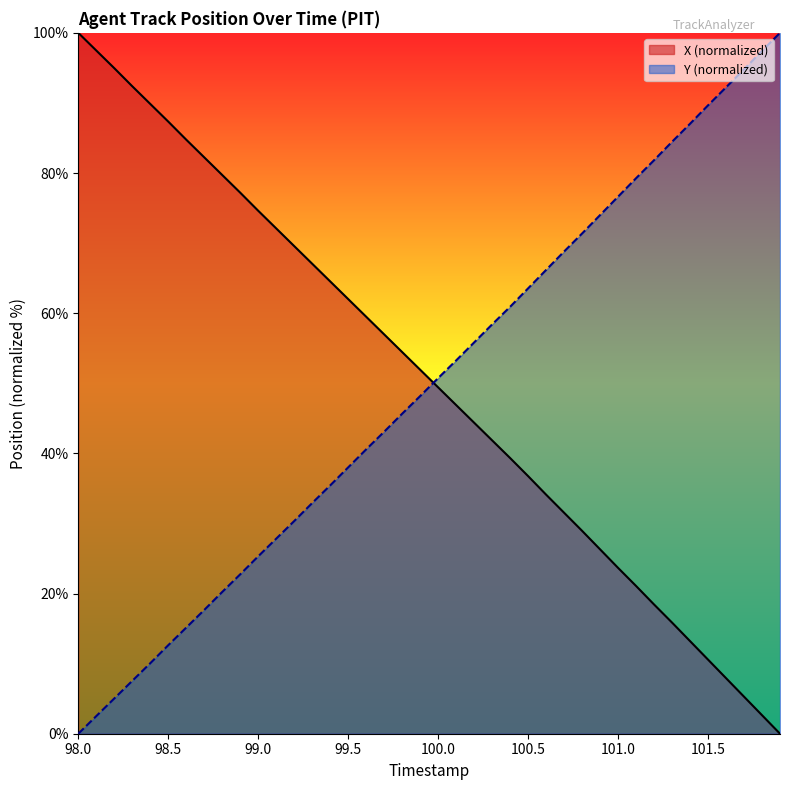

Reading left to right, transcribe all the data shown in this chart.

X: 100.0	97.5	95.0	92.4	89.9	87.3	84.8	82.2	79.7	77.2	74.6	72.1	69.6	67.1	64.5	62.0	59.5	57.0	54.5	51.9	49.4	46.9	44.4	41.9	39.3	36.8	34.1	31.5	28.9	26.3	23.7	21.1	18.4	15.9	13.2	10.6	7.9	5.3	2.6	0.0
Y: 0.0	2.5	5.0	7.5	10.1	12.6	15.1	17.7	20.2	22.7	25.3	27.8	30.3	32.9	35.4	38.0	40.6	43.1	45.7	48.2	50.7	53.3	55.8	58.4	60.9	63.5	66.2	68.8	71.4	74.0	76.6	79.3	81.8	84.5	87.0	89.7	92.2	94.8	97.4	100.0